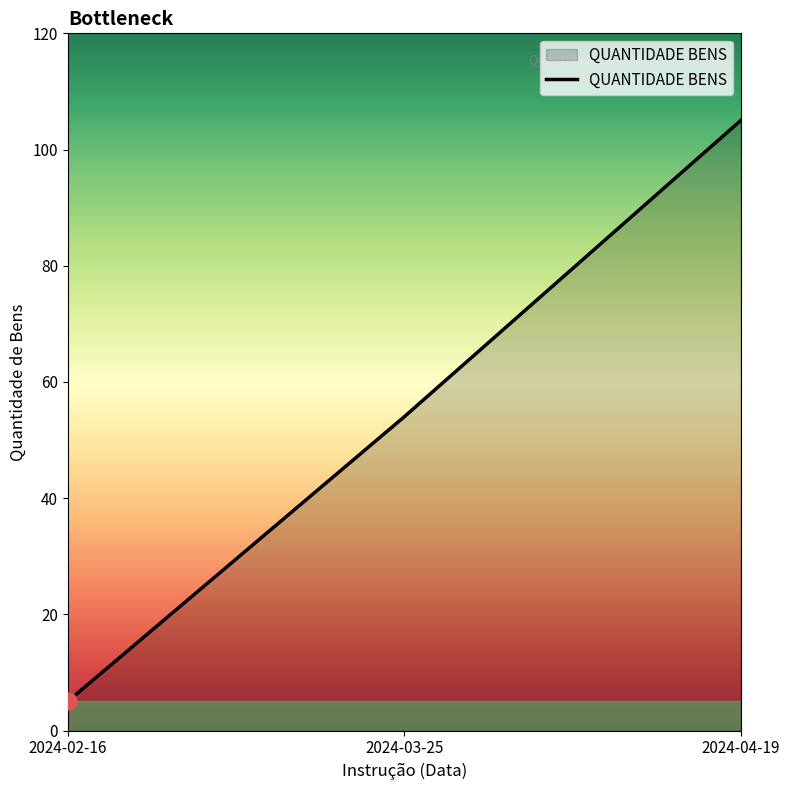

Which has a higher value, 2024-03-25 or 2024-04-19?

2024-04-19